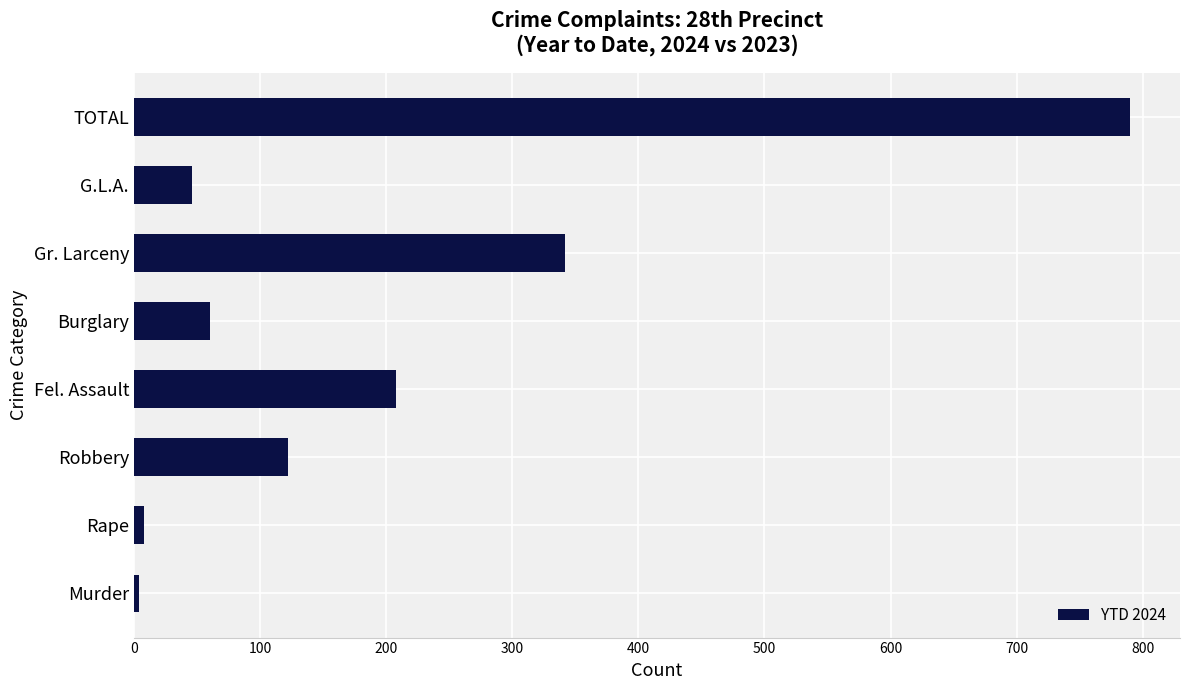

The chart shows a value of 208 at Fel. Assault. True or false?

True